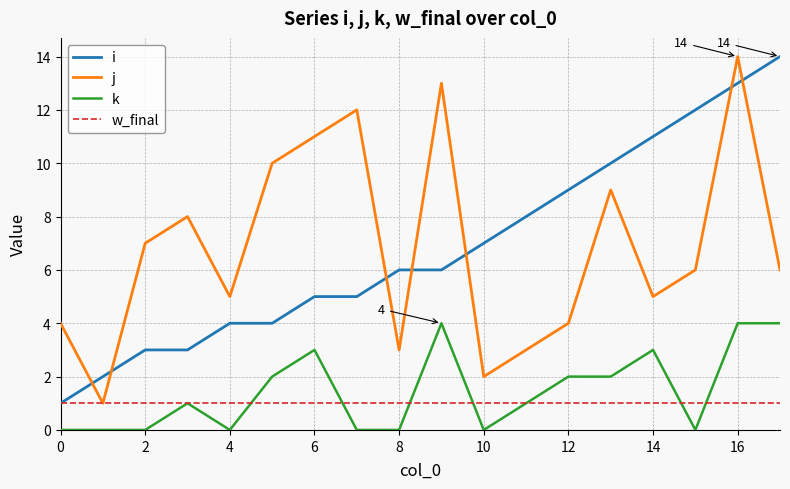

What is the difference between the second highest and minimum values in the i series?

12